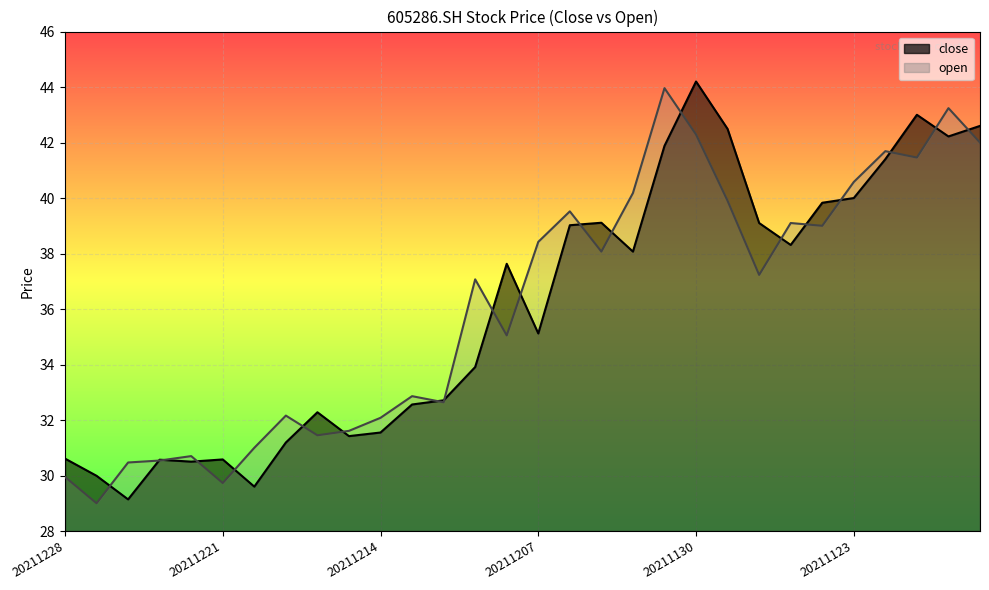

How many values in the close series exceed 37?

15